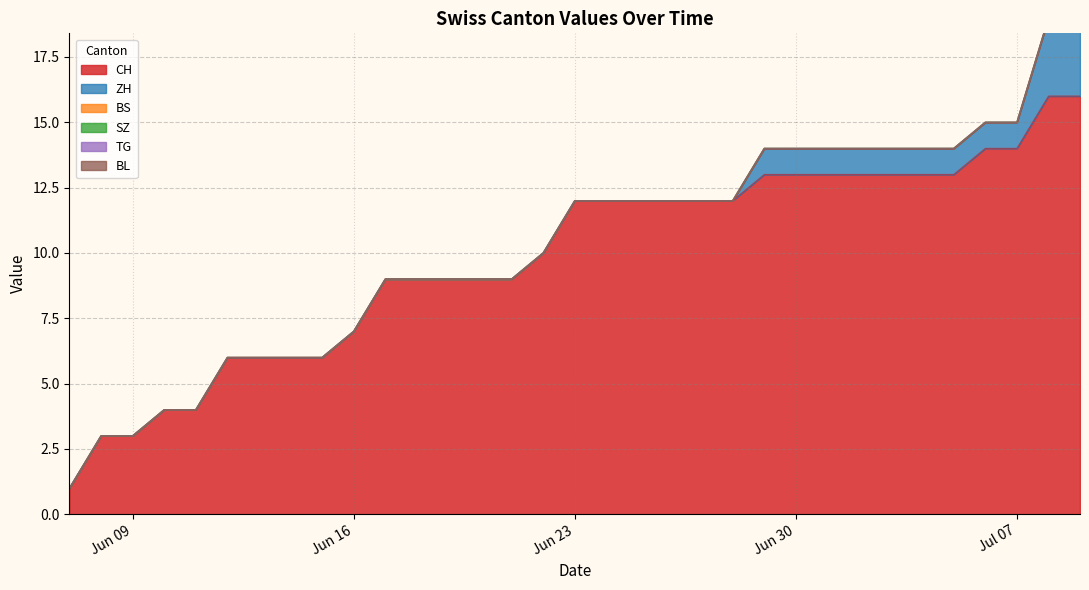

What are all the series names shown in the legend?

CH, ZH, BS, SZ, TG, BL